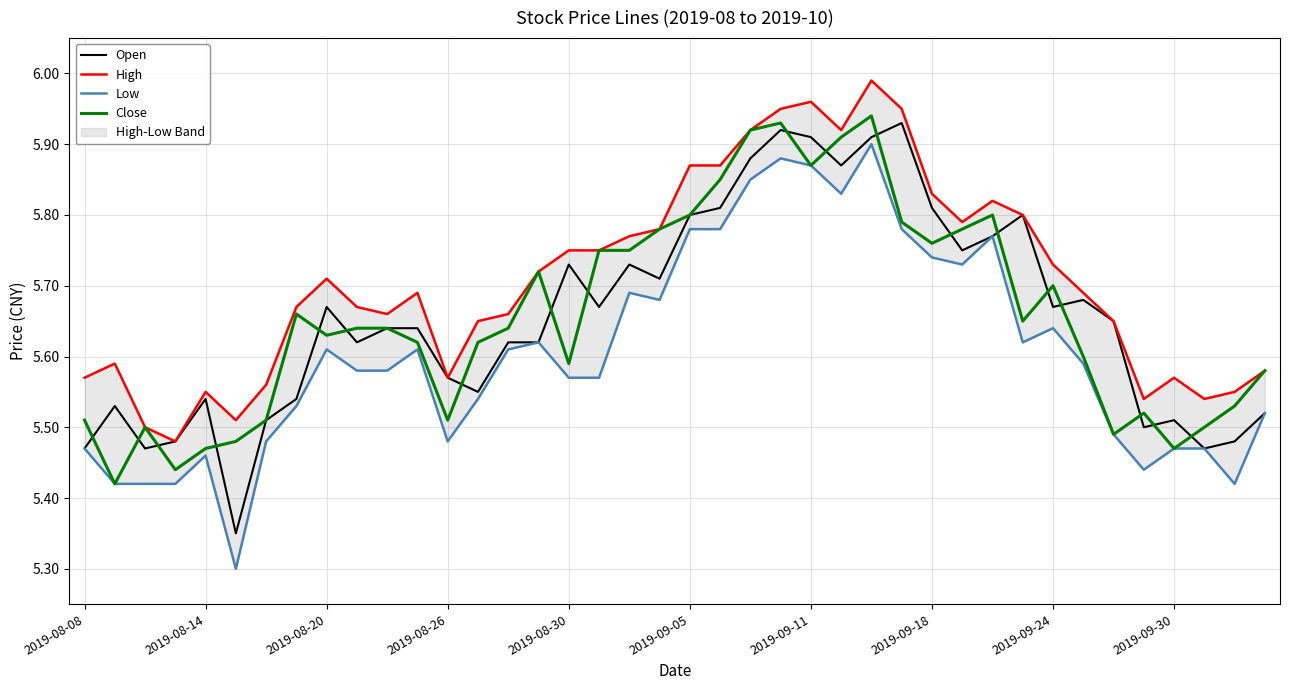

True or false: Close has more than 0 points higher than both neighbors.

True